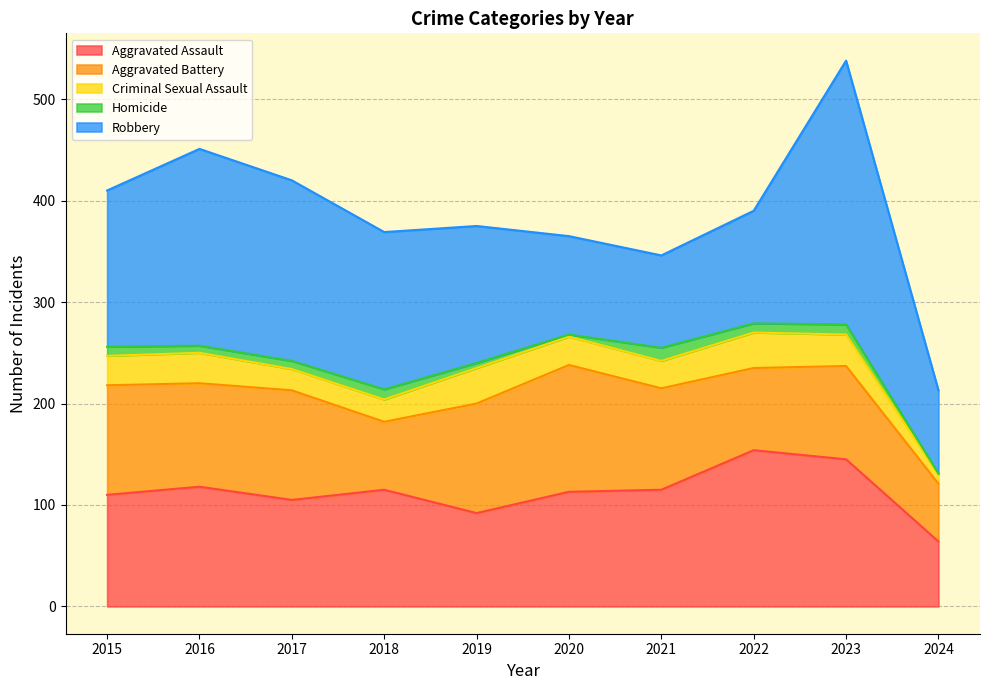

Reading left to right, transcribe all the data shown in this chart.

Aggravated Assault: 2015=110	2016=118	2017=105	2018=115	2019=92	2020=113	2021=115	2022=154	2023=145	2024=64
Aggravated Battery: 2015=108	2016=102	2017=108	2018=67	2019=108	2020=125	2021=100	2022=81	2023=92	2024=57
Criminal Sexual Assault: 2015=29	2016=30	2017=21	2018=22	2019=35	2020=28	2021=27	2022=35	2023=31	2024=9
Homicide: 2015=9	2016=7	2017=8	2018=10	2019=5	2020=2	2021=13	2022=9	2023=10	2024=1
Robbery: 2015=154	2016=194	2017=178	2018=155	2019=135	2020=97	2021=91	2022=111	2023=260	2024=82